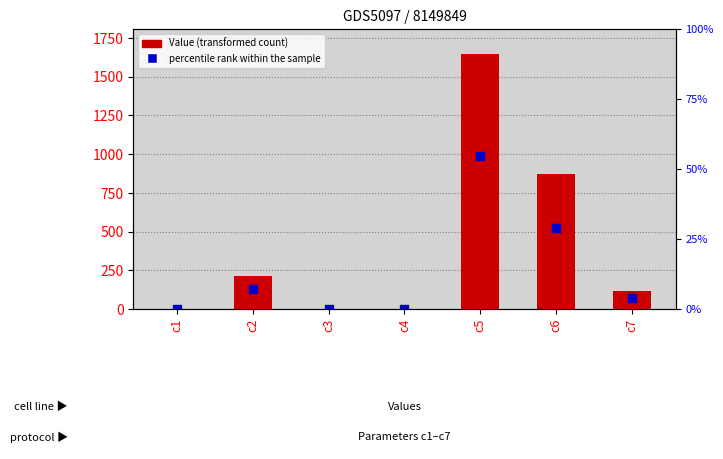

Is the value of percentile rank within the sample at c4 greater than the value of Value at c4?

No